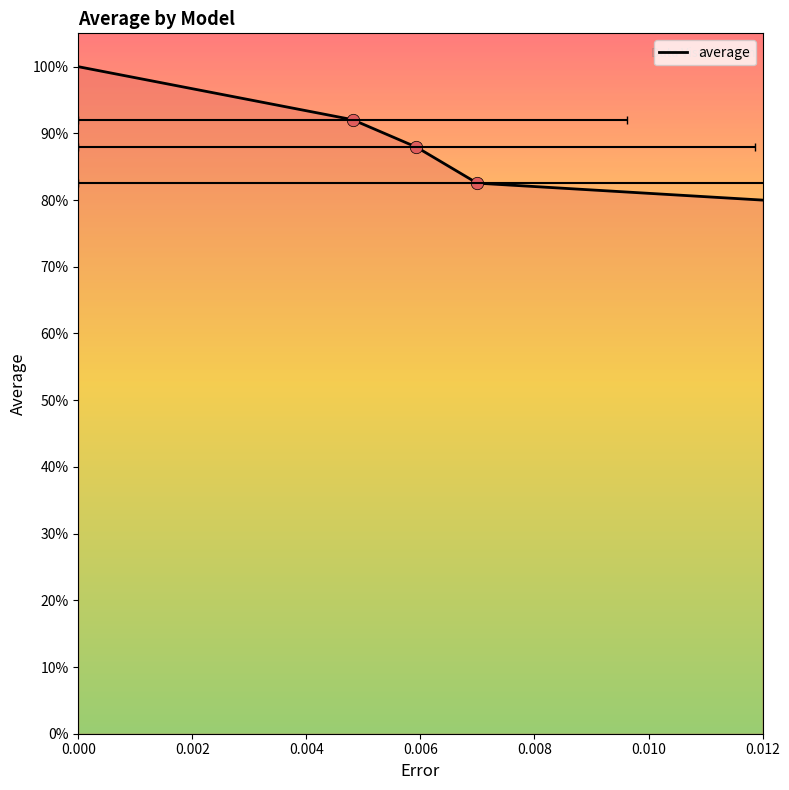

What is the change in value from 0.002 to 0.008?

-0.1